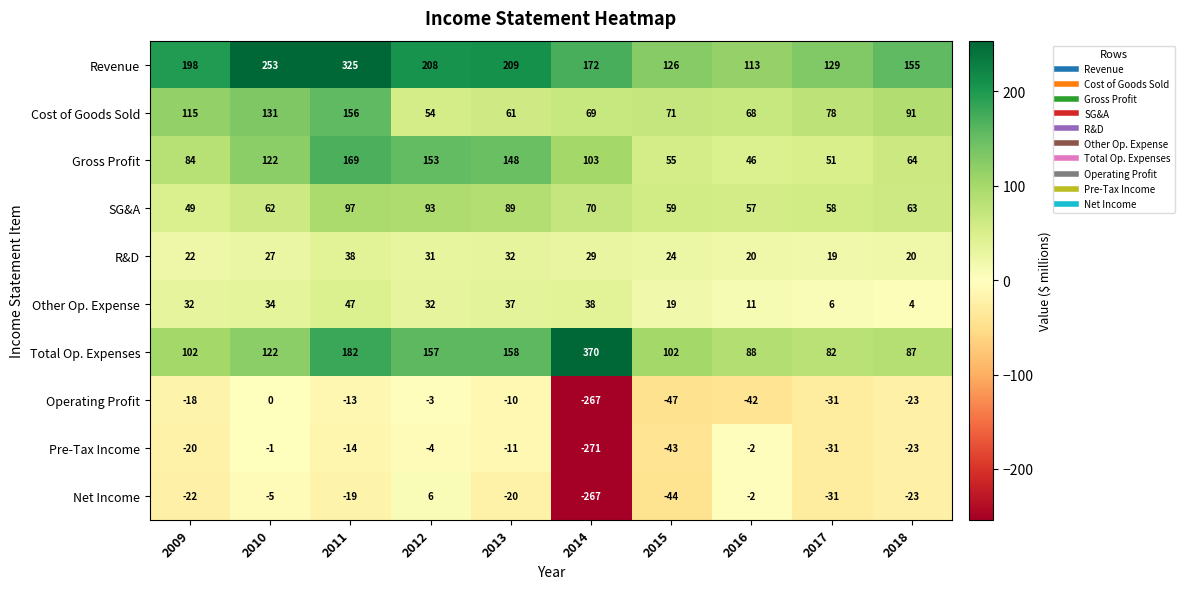

Which series has the largest range (max minus min)?

Total Op. Expenses